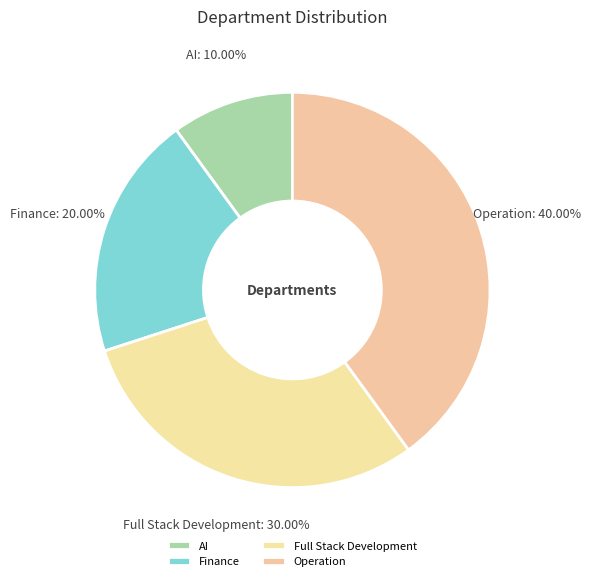

What percentage do Finance and Operation together represent?

60.0%